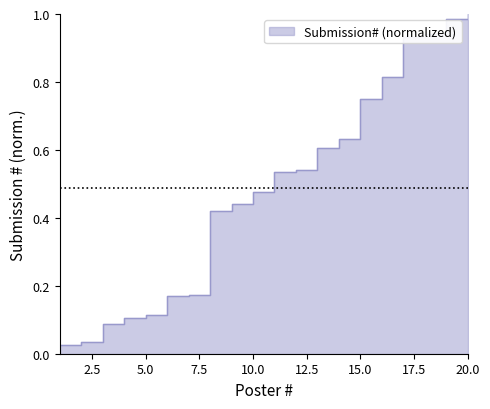

Reading left to right, transcribe all the data shown in this chart.

0.0	0.0	0.1	0.1	0.1	0.2	0.2	0.4	0.4	0.5	0.5	0.5	0.6	0.6	0.8	0.8	0.9	0.9	1.0	1.0